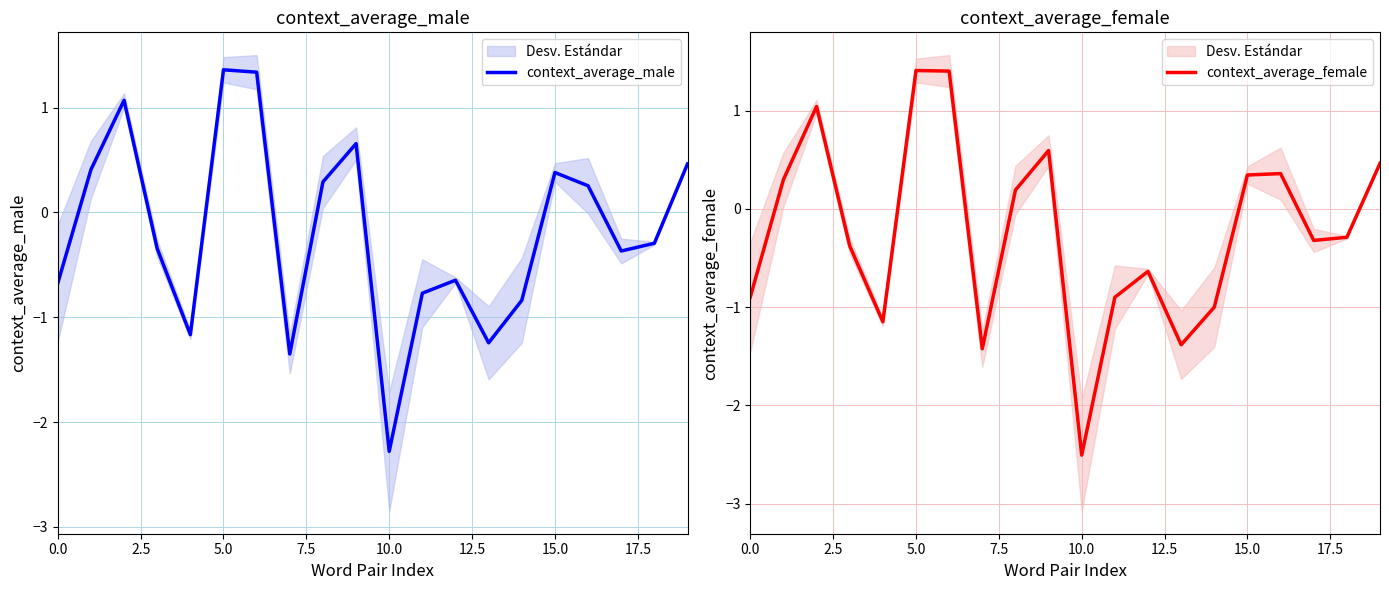

True or false: context_average_female has a value of 0.7 at 19.

False